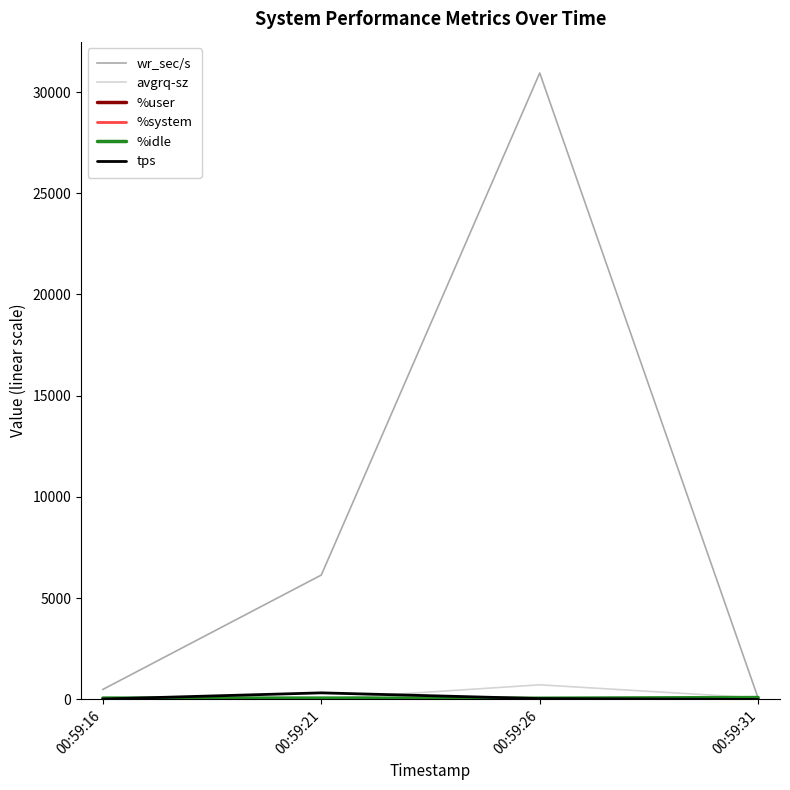

How many series are shown in this chart?

6